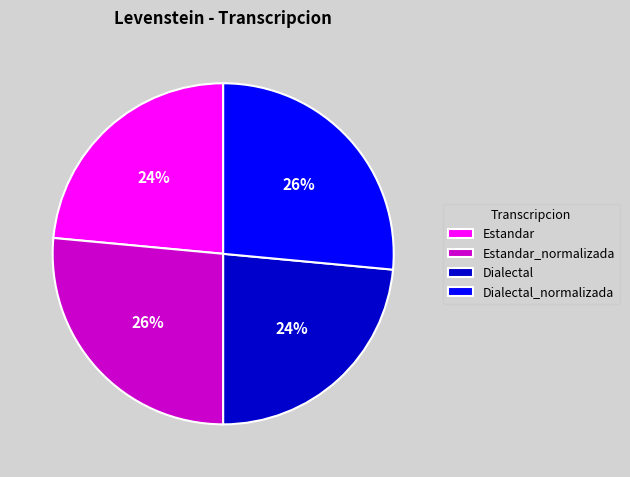

To the nearest percent, what is the average slice percentage?

25%